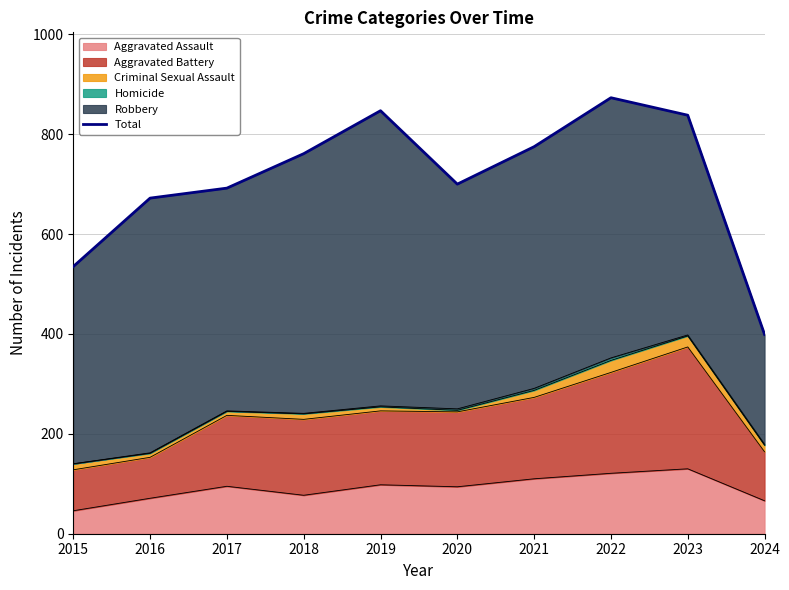

Is it true that the value at 2020 is 700?

True